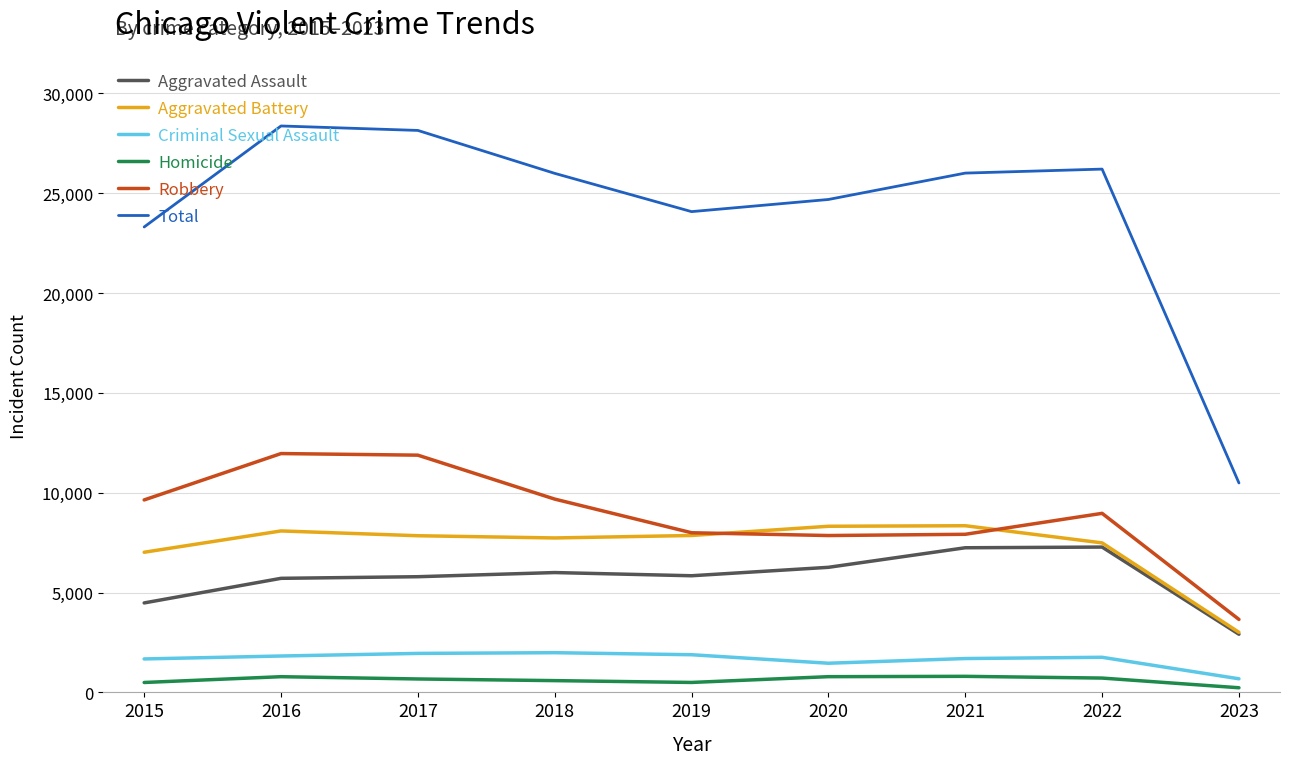

Is the value of Homicide at 2016 greater than the value of Aggravated Battery at 2019?

No